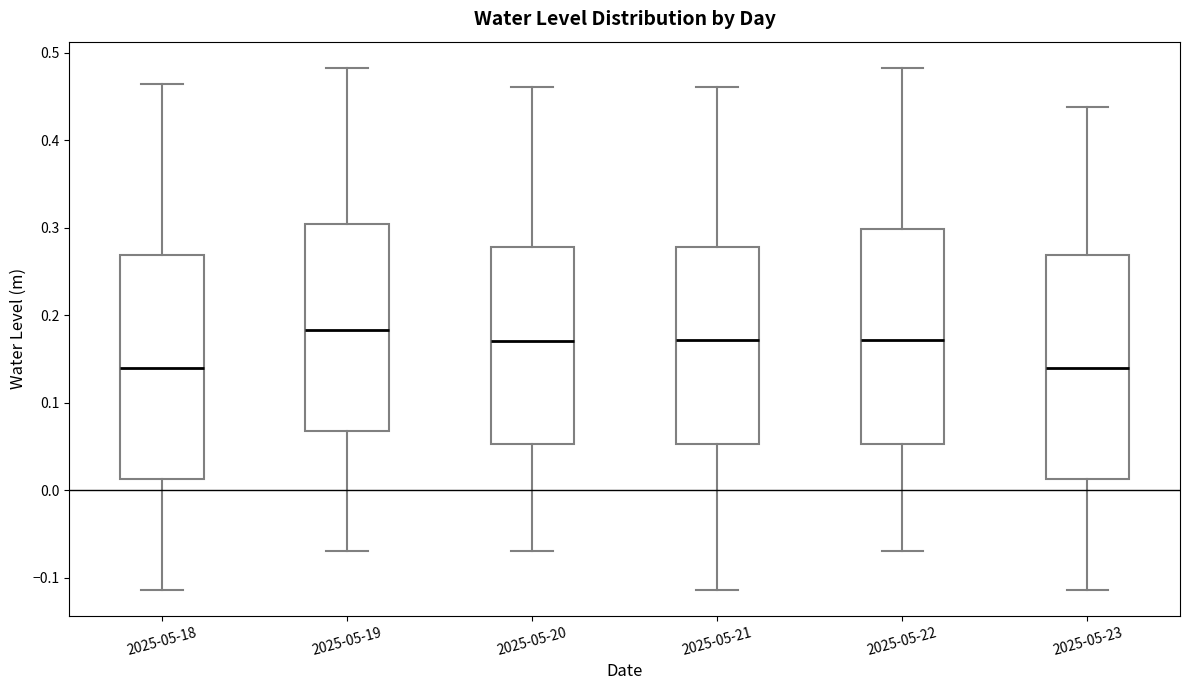

Where is the lower edge of the box for 2025-05-18 on the y-axis? The values are not printed on the chart, so give them approximately, as read against the axis.

0.01